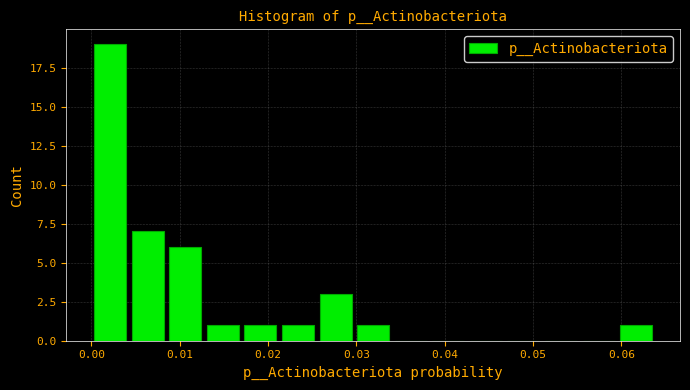

What is the height of the bar covering 0.017 to 0.021 on the x-axis? Neither the bar edges nor the heights are printed on the chart, so give them approximately, as read against the axes.

1